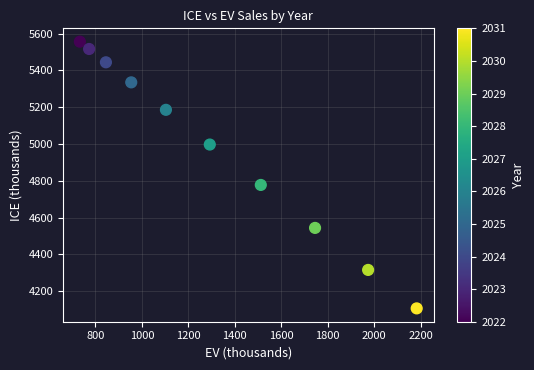

What is the average X value?

1311.4